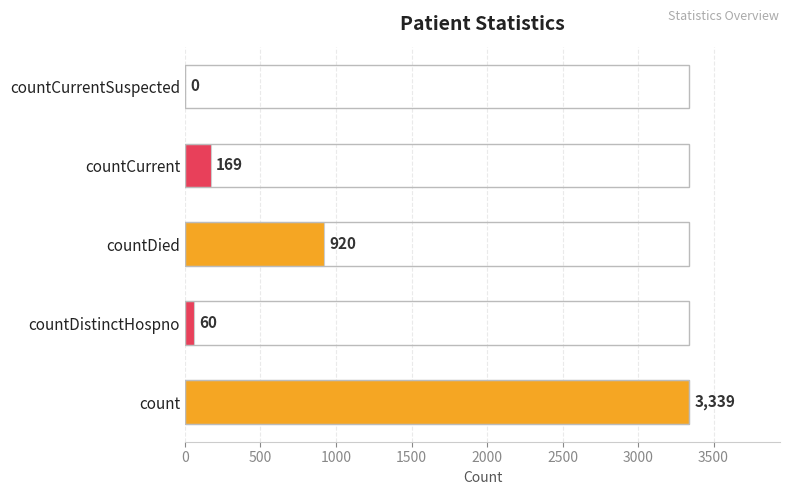

What is the sum of all values?

4488